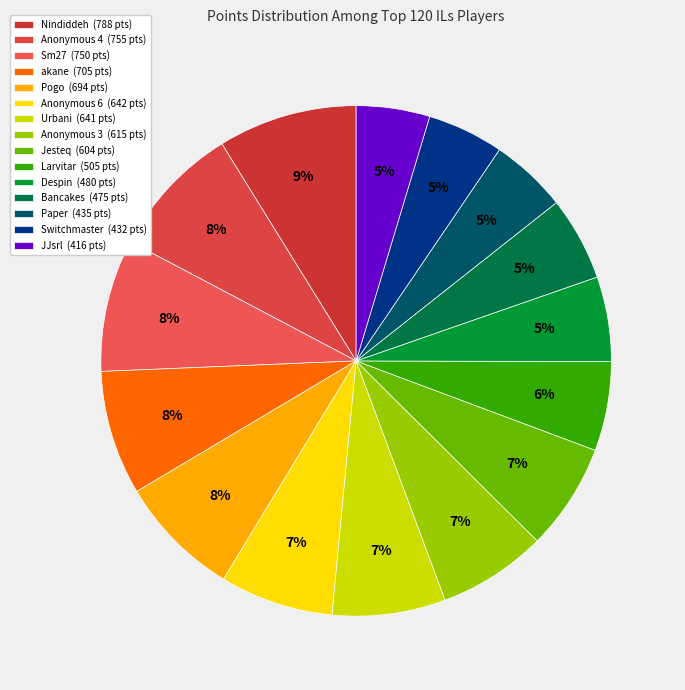

To the nearest percent, what portion does Nindiddeh represent?

9%